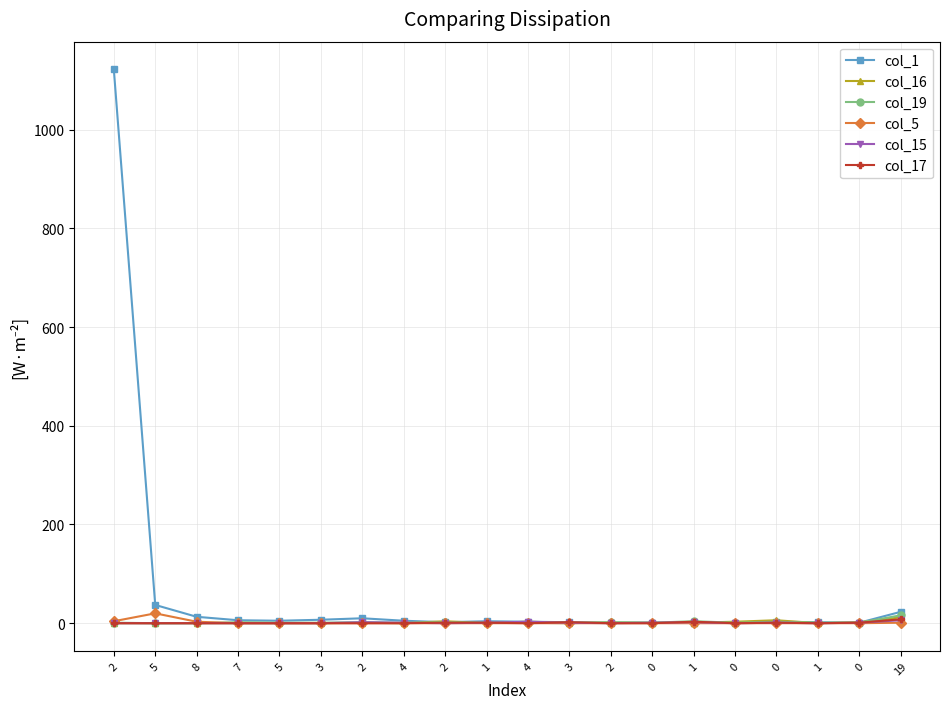

What is the label of the 2nd point from the left?

5